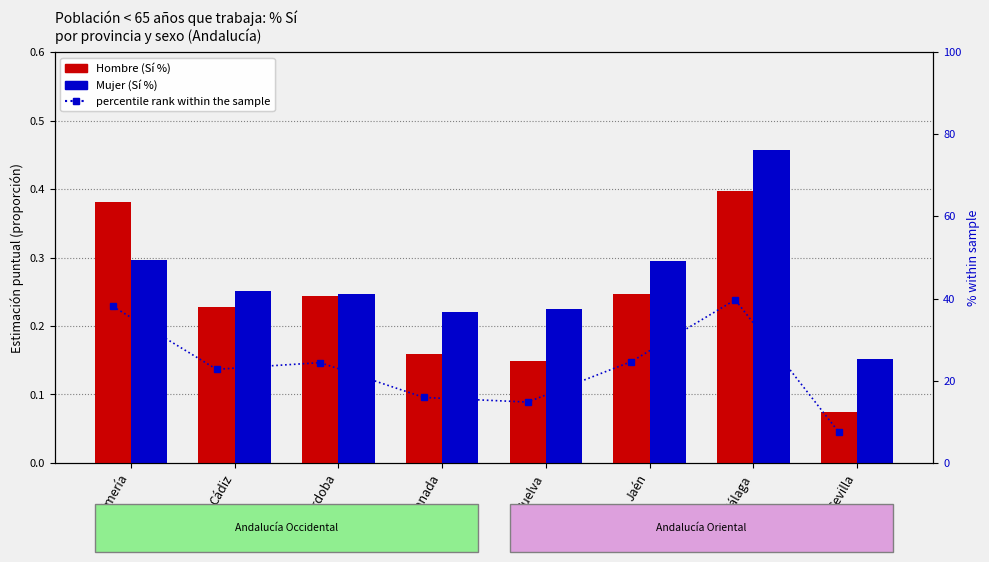

What is the total value across all series at Jaén?

25.2